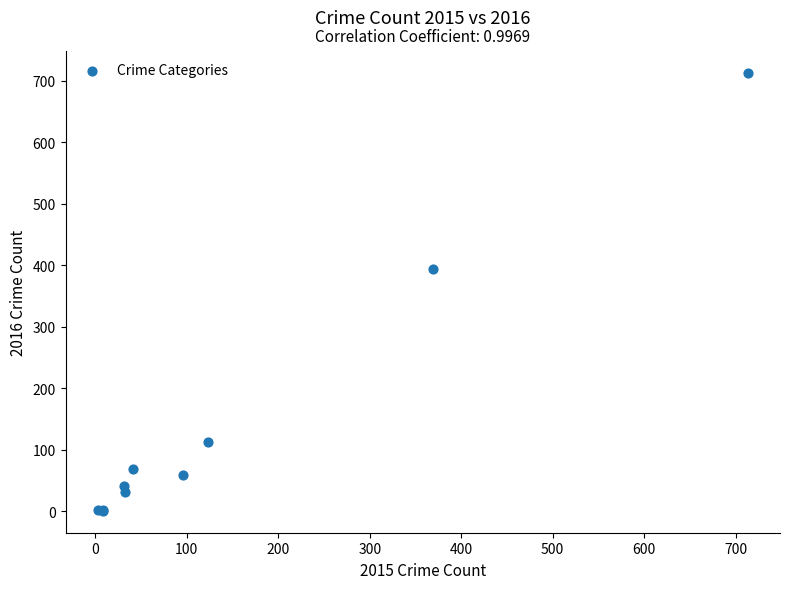

What Y value in the scatter plot is closest to 357?

394